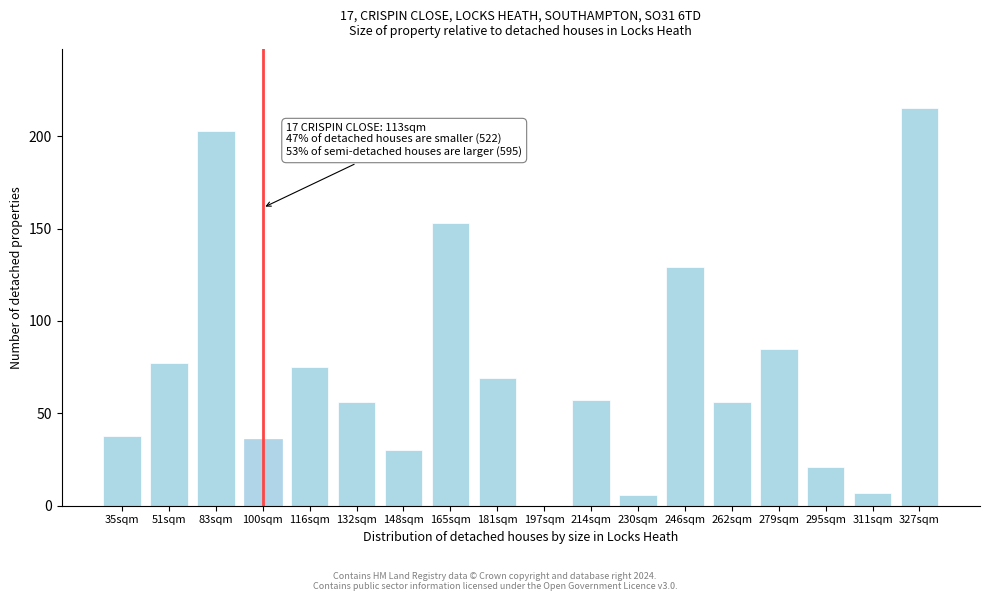

Reading left to right, list all the values displayed in this chart.

35sqm=38	51sqm=77	83sqm=203	100sqm=36	116sqm=75	132sqm=56	148sqm=30	165sqm=153	181sqm=69	197sqm=0	214sqm=57	230sqm=6	246sqm=129	262sqm=56	279sqm=85	295sqm=21	311sqm=7	327sqm=215